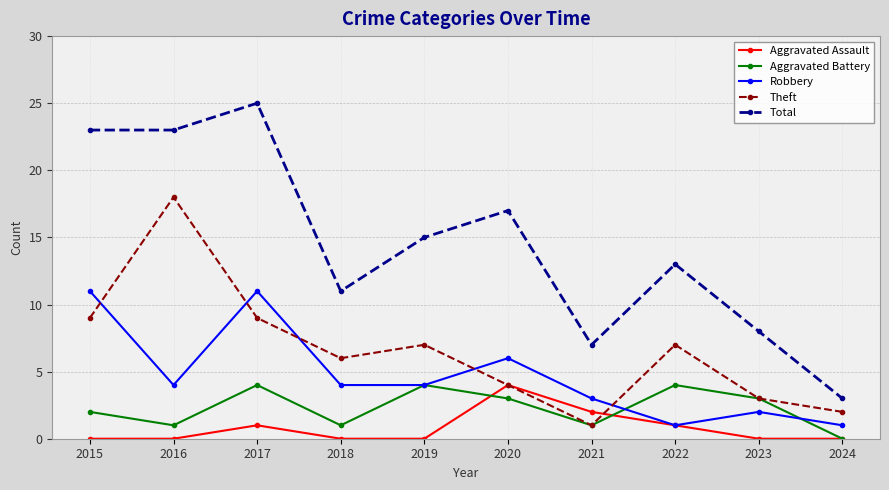

What value does the Theft series have at 2022, to the nearest 10?

10